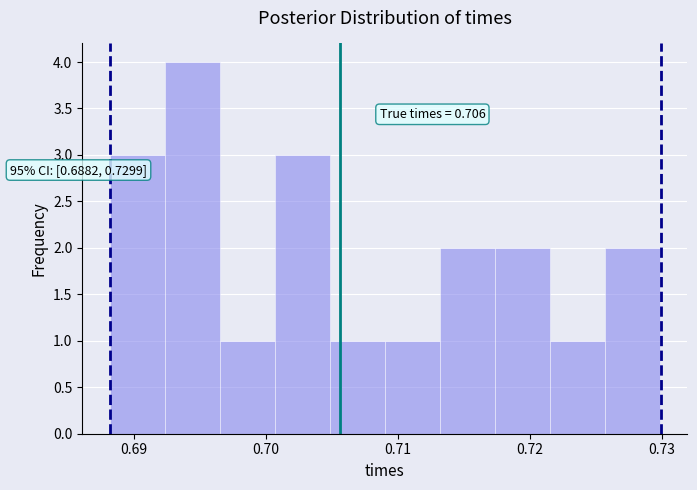

Which range on the x-axis has the tallest bar?

0.692 to 0.697